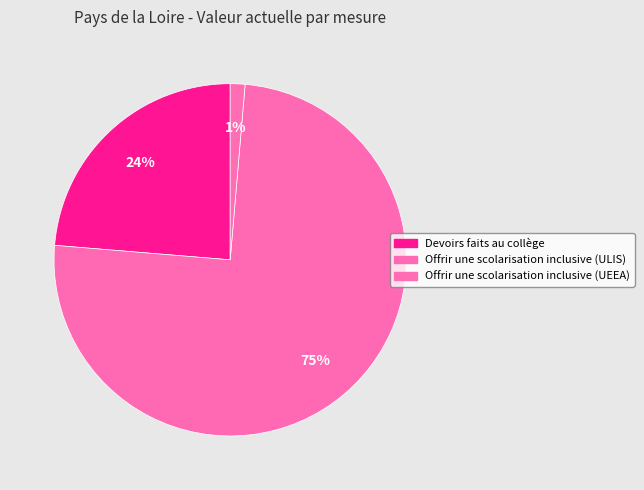

Which has a higher value, Offrir une scolarisation inclusive (ULIS) or Devoirs faits au collège?

Offrir une scolarisation inclusive (ULIS)